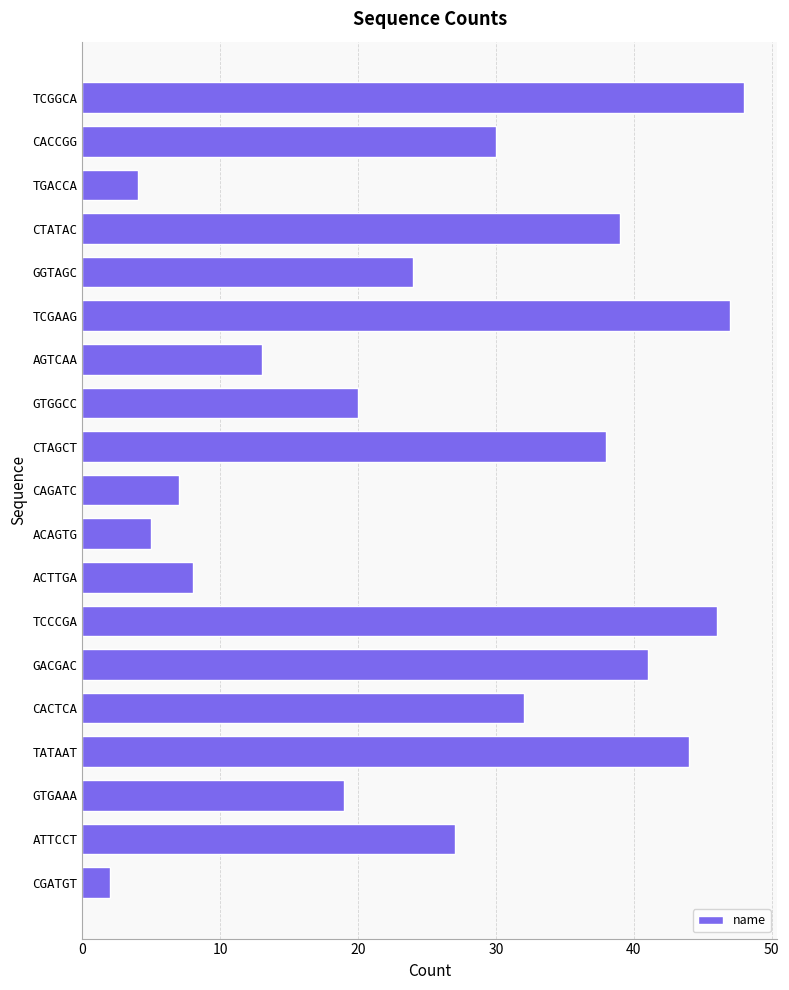

What is the difference between the maximum and minimum values?

46